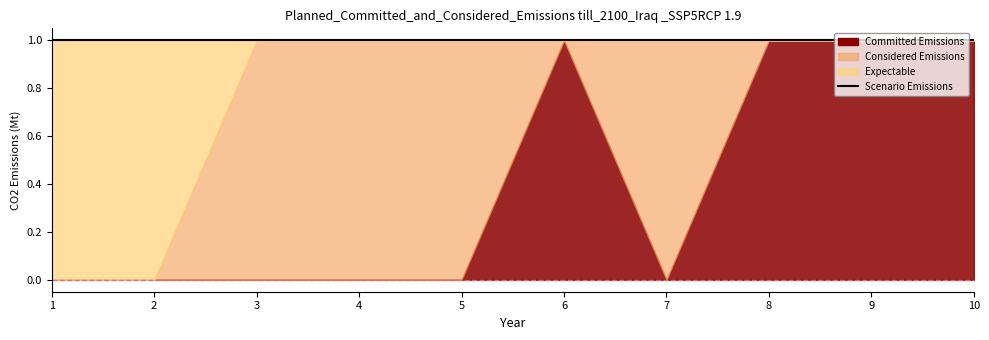

Is it true that col_3 equals 0 at 2?

True